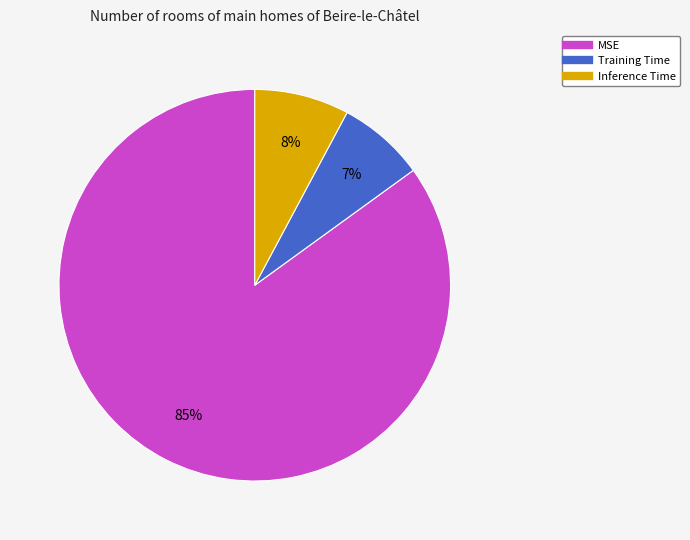

Is there any slice that represents more than half of the pie?

Yes